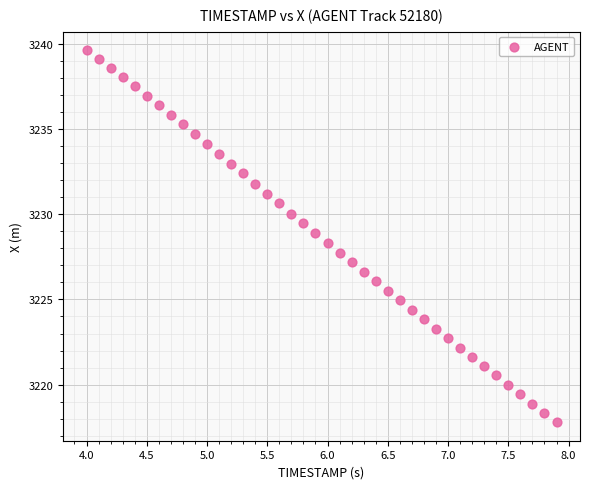

What is the range of X values (max minus min)?

3.9